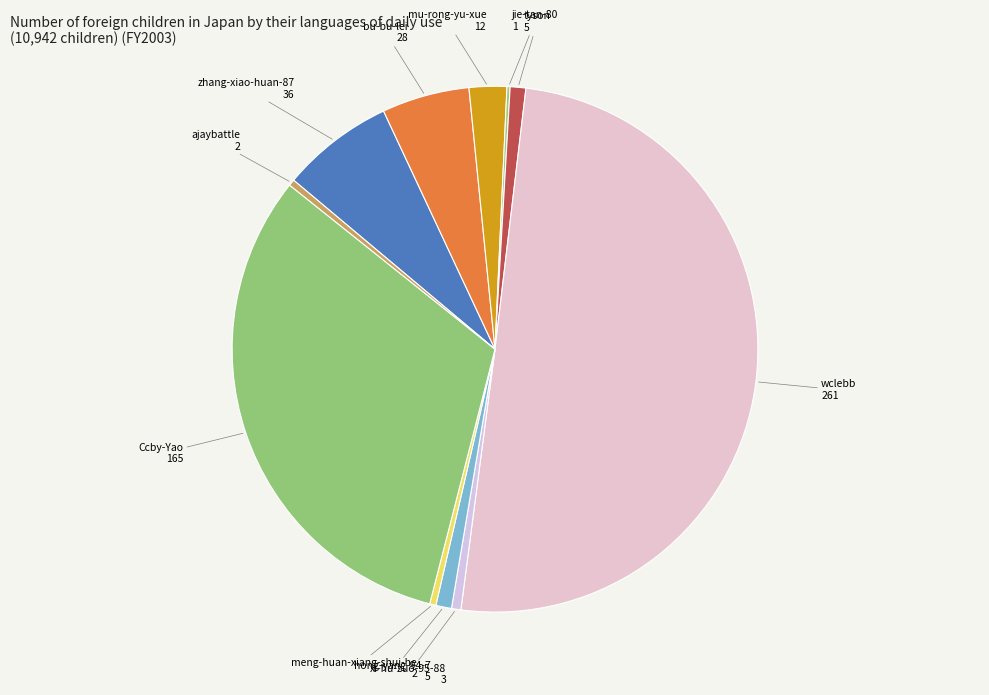

True or false: xi-hu-zuo-95-88 accounts for 1% of the total.

True